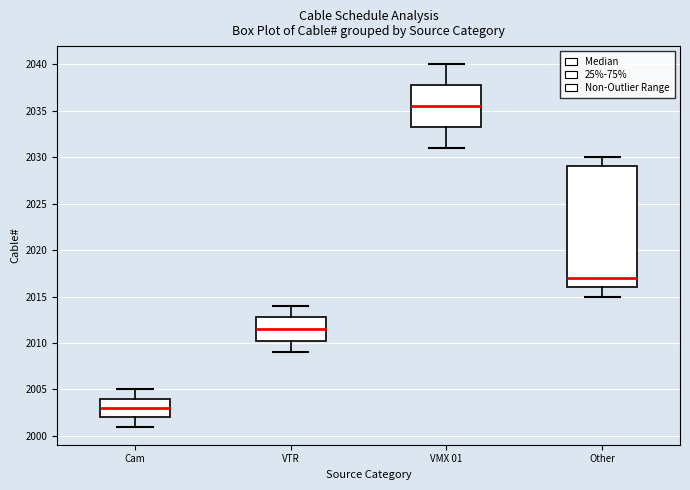

Reading left to right, read every box against the y-axis: the position of its median line, the range the box covers, and the ends of its whiskers. The values are not printed on the chart, so give them approximately, as read against the axis.

Cam: median 2003.0, box 2002.0 to 2004.0, whiskers 2001.0 to 2005.0
VTR: median 2011.5, box 2010.5 to 2013.0, whiskers 2009.0 to 2014.0
VMX 01: median 2035.5, box 2033.5 to 2038.0, whiskers 2031.0 to 2040.0
Other: median 2017.0, box 2016.0 to 2029.0, whiskers 2015.0 to 2030.0